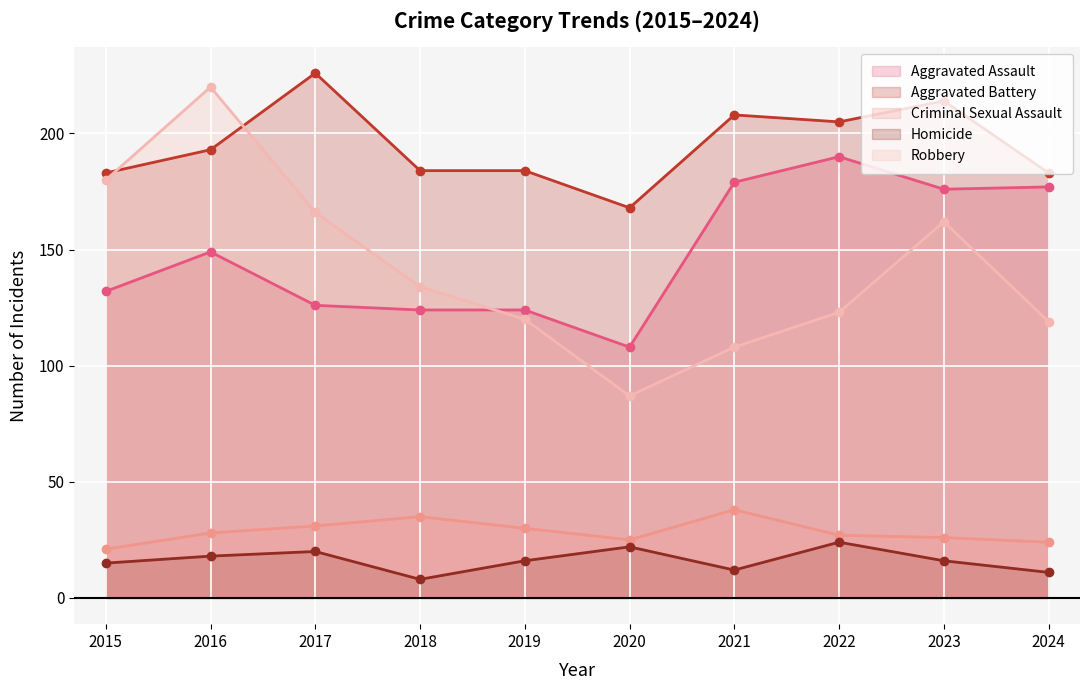

Which category has the highest value in the Aggravated Assault series?

2022